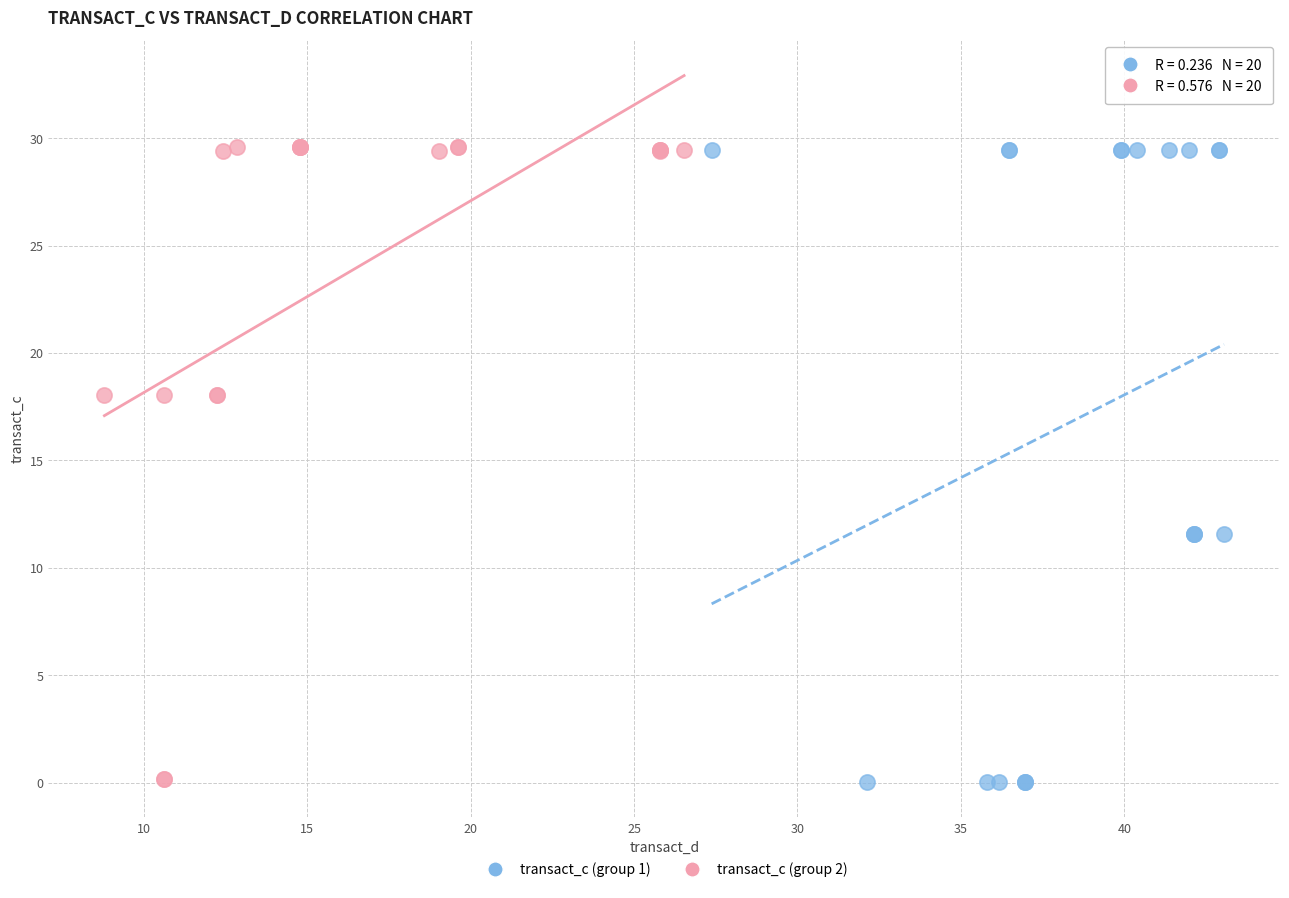

What are all the series names shown in the legend?

transact_c (group 1), transact_c (group 2)